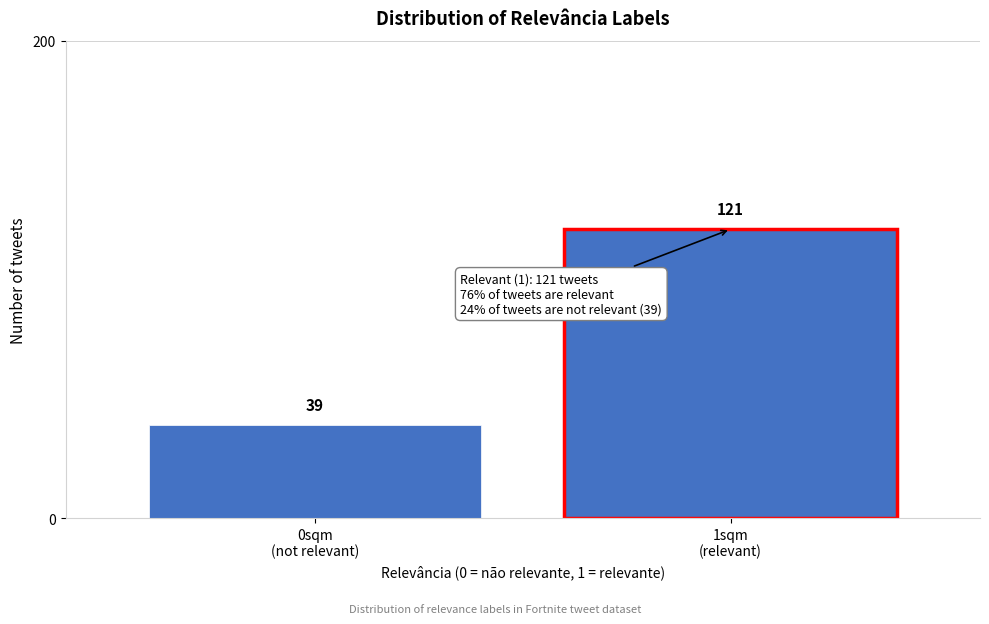

Reading left to right, list all the values displayed in this chart.

39	121